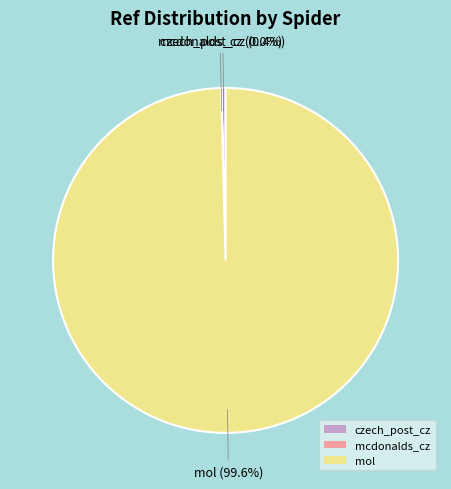

Which has a higher value, czech_post_cz or mol?

mol